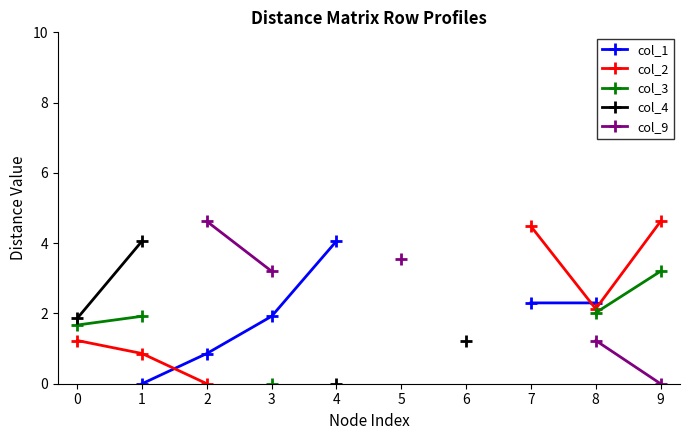

Read the col_2 value at 8.

2.1